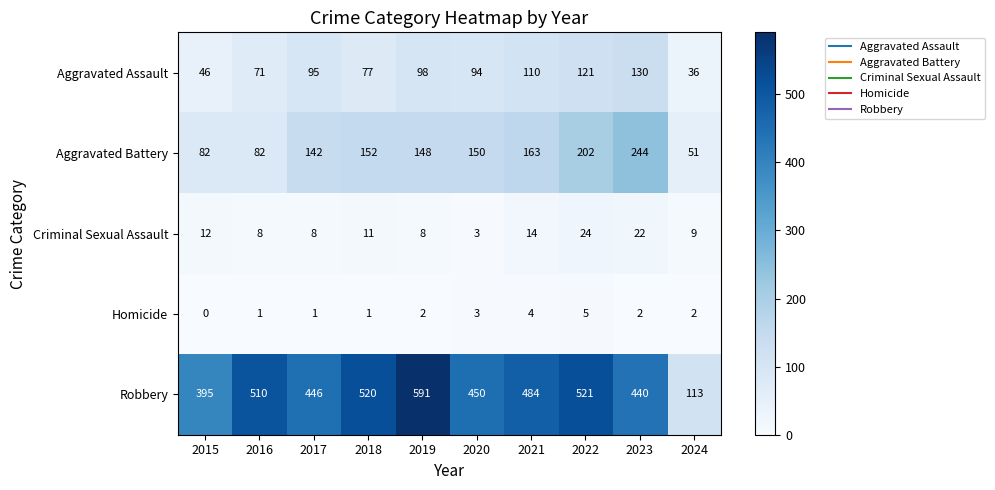

Which series has the widest spread of values?

Robbery